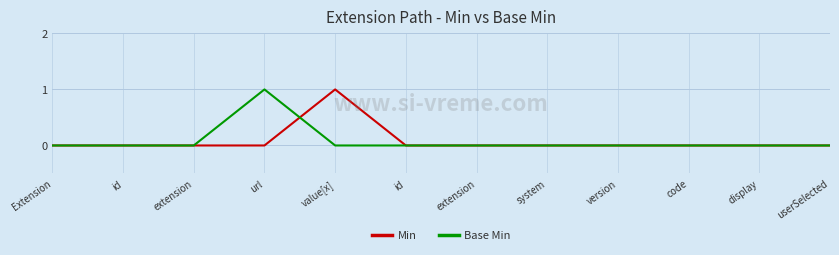

What is the maximum value for Base Min?

1